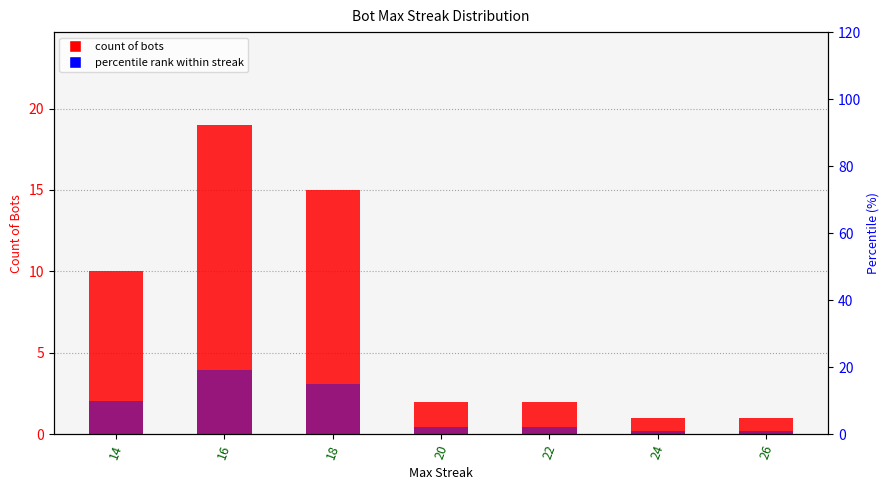

At which label is Count of Bots closest to 10?

14